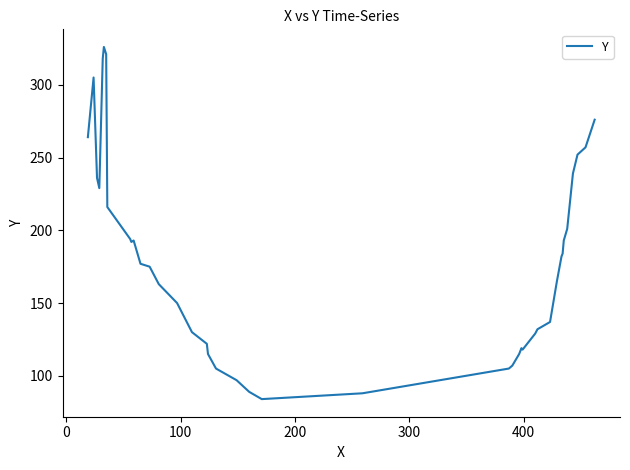

What is the maximum value shown in the chart?

326